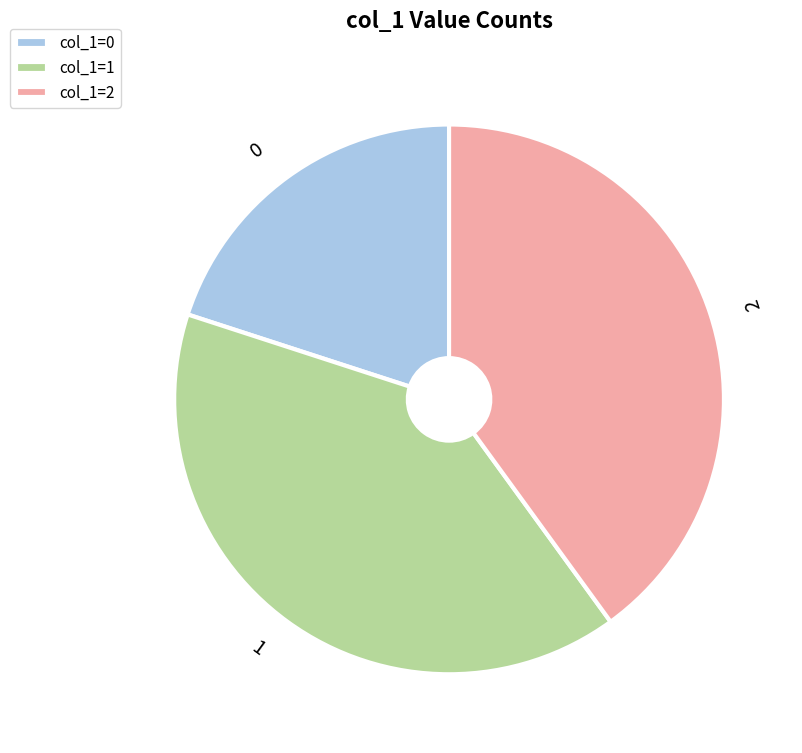

Is it true that 0 is 20% of the pie?

True